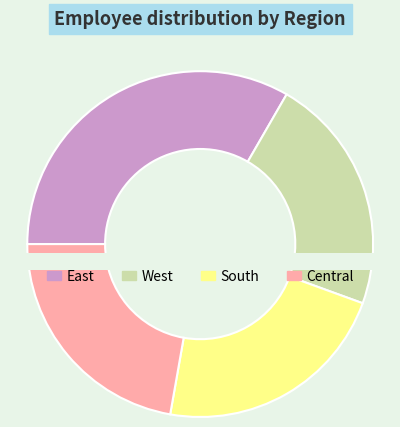

How many segments does this pie chart have?

4